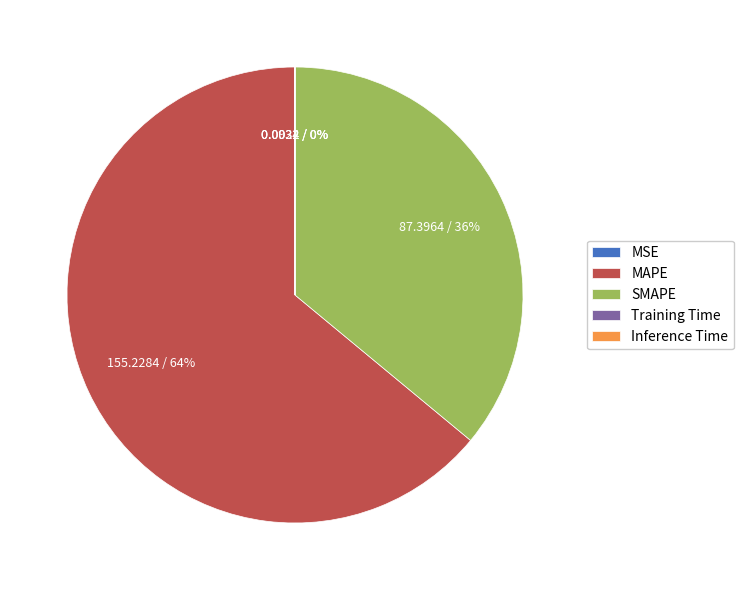

What is the largest slice in the pie chart?

MAPE